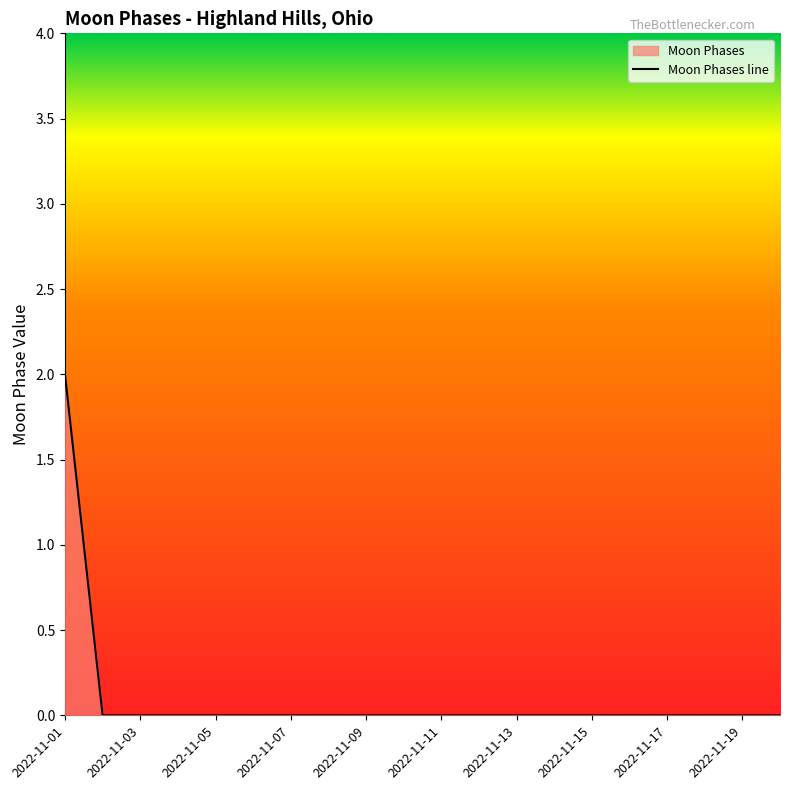

Rank the categories by value from lowest to highest.

2022-11-02, 2022-11-03, 2022-11-04, 2022-11-05, 2022-11-06, 2022-11-07, 2022-11-08, 2022-11-09, 2022-11-10, 2022-11-11, 2022-11-12, 2022-11-13, 2022-11-14, 2022-11-15, 2022-11-16, 2022-11-17, 2022-11-18, 2022-11-19, 2022-11-20, 2022-11-01